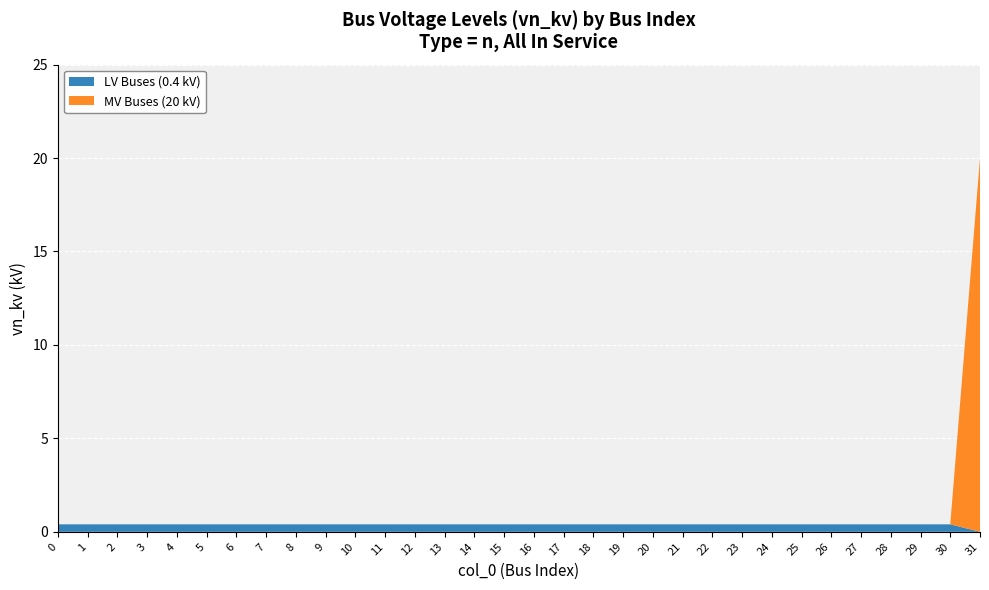

Reading left to right, list all the values displayed in this chart.

0.4	0.4	0.4	0.4	0.4	0.4	0.4	0.4	0.4	0.4	0.4	0.4	0.4	0.4	0.4	0.4	0.4	0.4	0.4	0.4	0.4	0.4	0.4	0.4	0.4	0.4	0.4	0.4	0.4	0.4	0.4	20.0